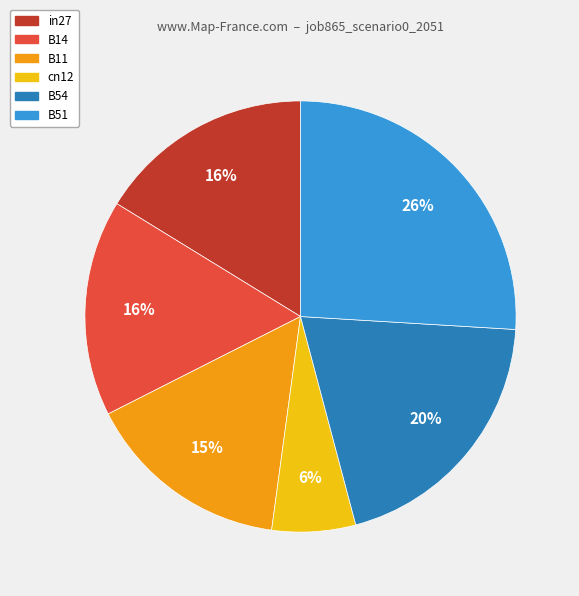

Is there a majority slice in this chart?

No